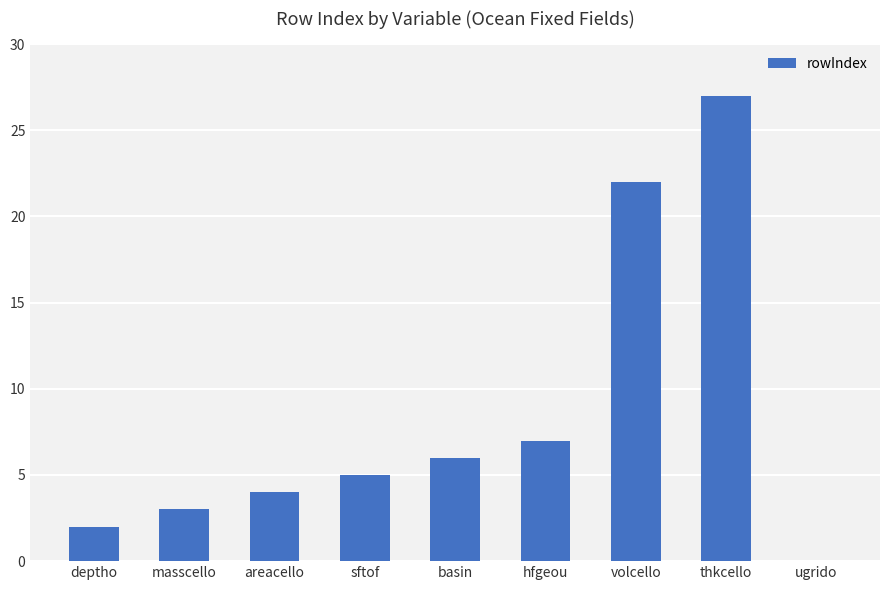

Is it true that the value at sftof is 5?

True